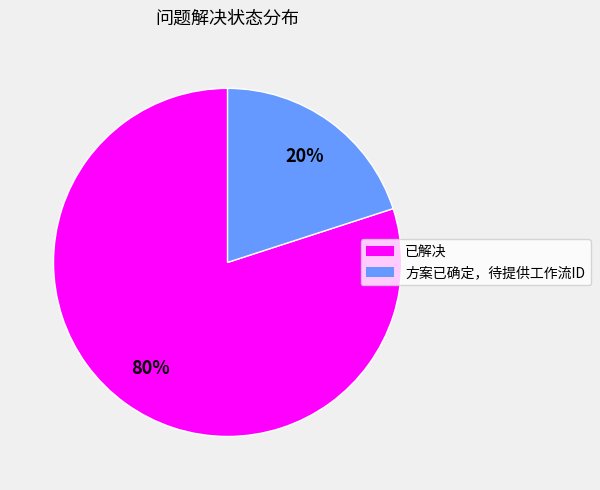

Count the number of slices in the pie.

2